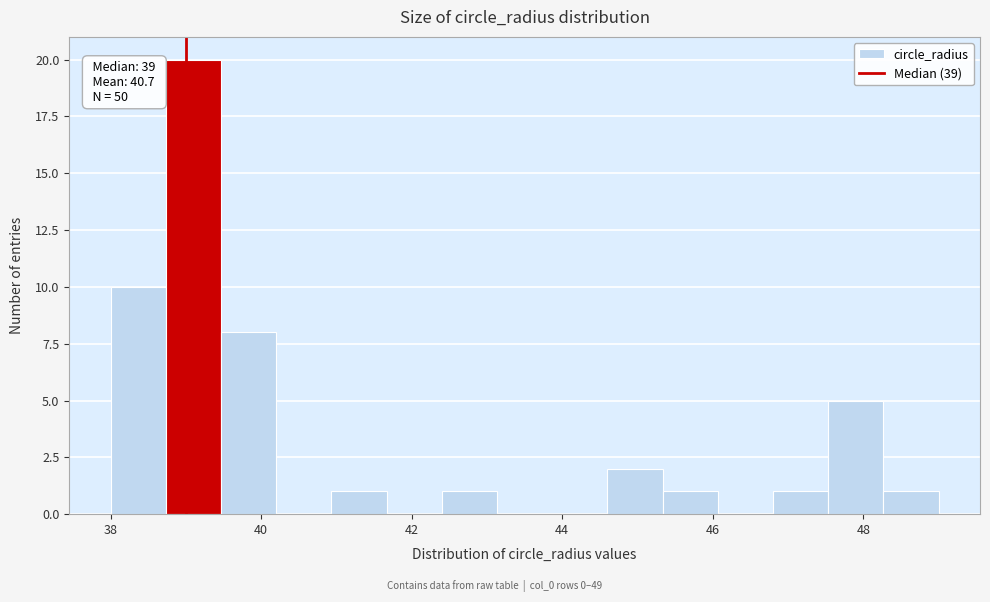

Around what value on the x-axis is the tallest bar? Give the approximate position of its centre, as read against the axis.

39.2